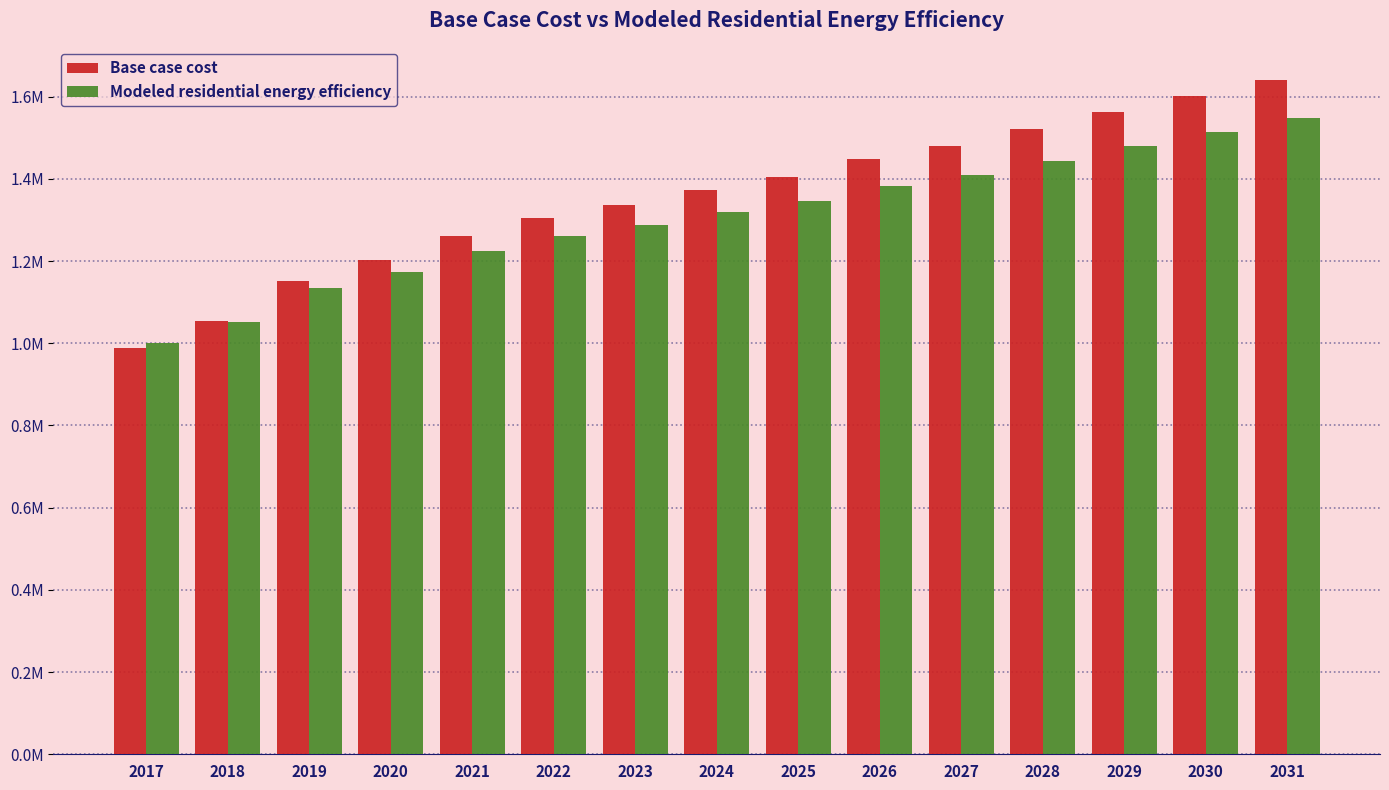

Rank the series by their maximum value, from highest to lowest.

Base case cost, Modeled residential energy efficiency